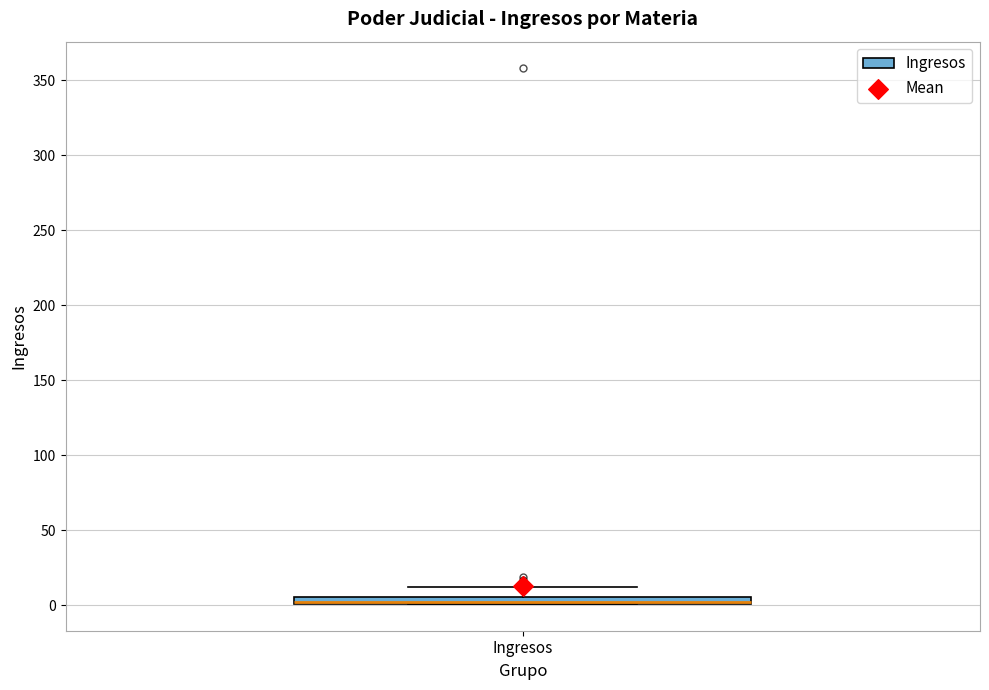

Where does the upper whisker of the box for Ingresos end on the y-axis? The values are not printed on the chart, so give them approximately, as read against the axis.

10